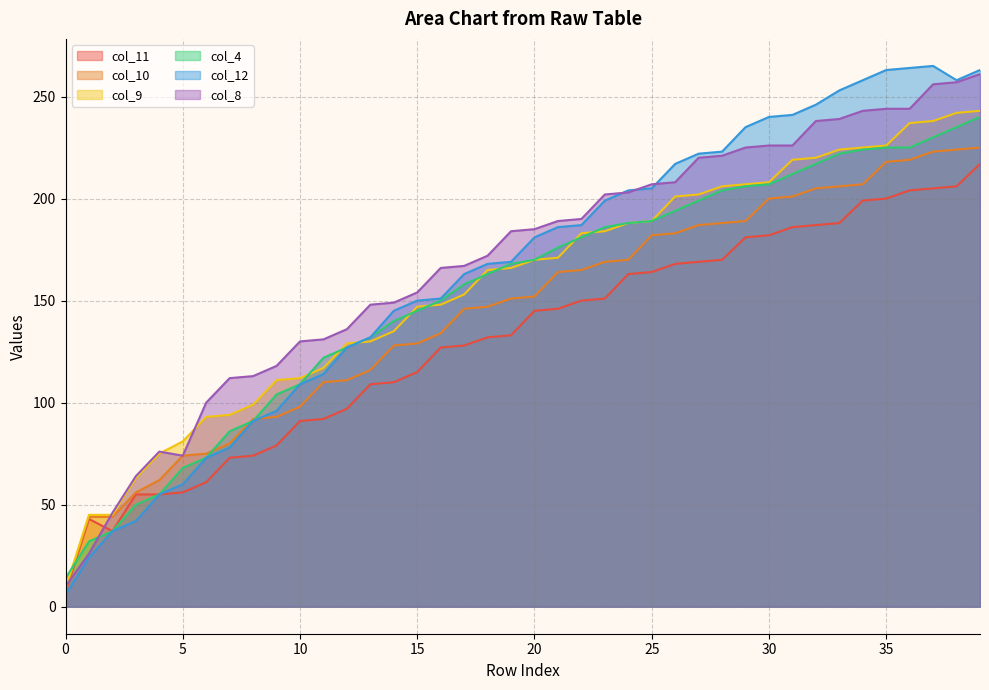

True or false: col_11 and col_8 intersect in this chart.

True